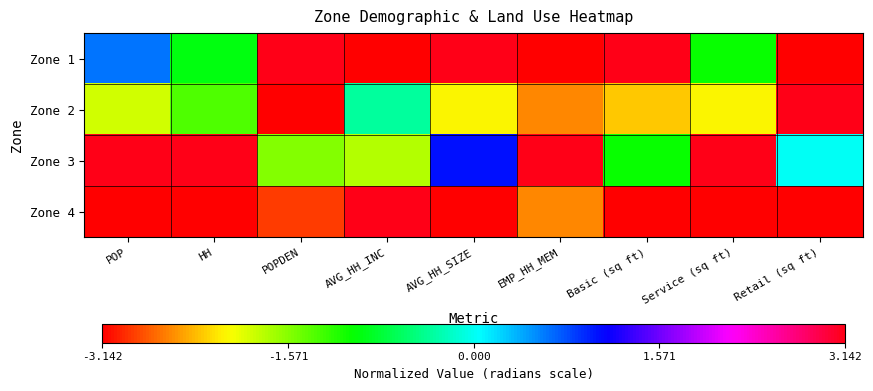

List the series in order of their peak value, highest first.

Zone 1, Zone 2, Zone 3, Zone 4